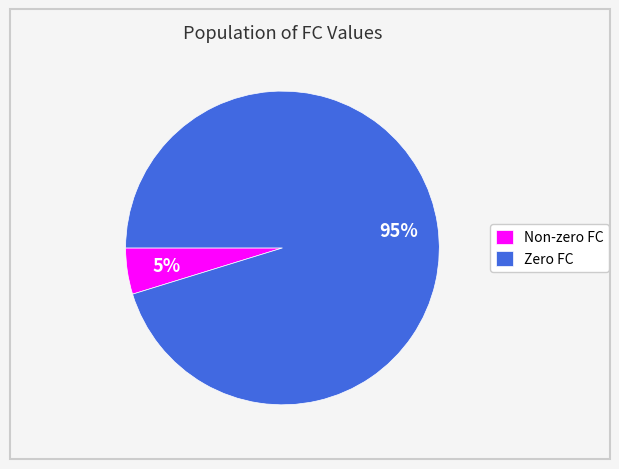

Do Non-zero FC and Zero FC together represent more than half of the pie?

Yes